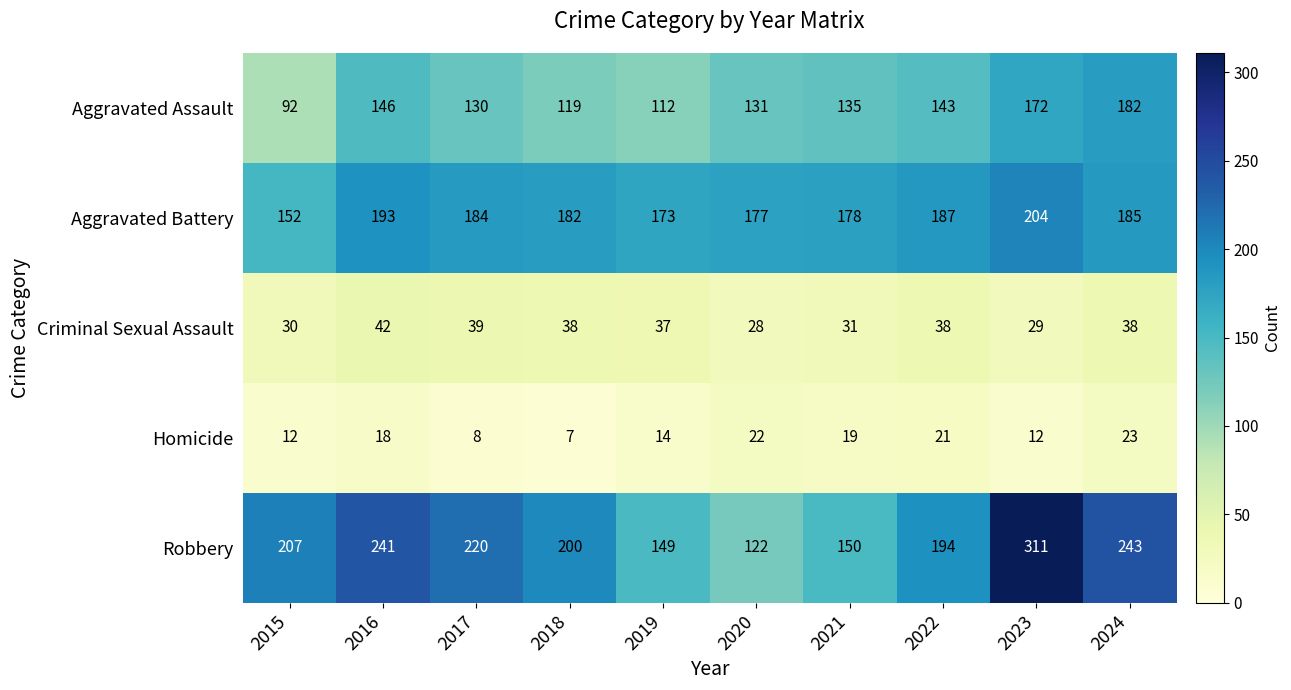

True or false: Robbery has a value of 82 at 2020.

False